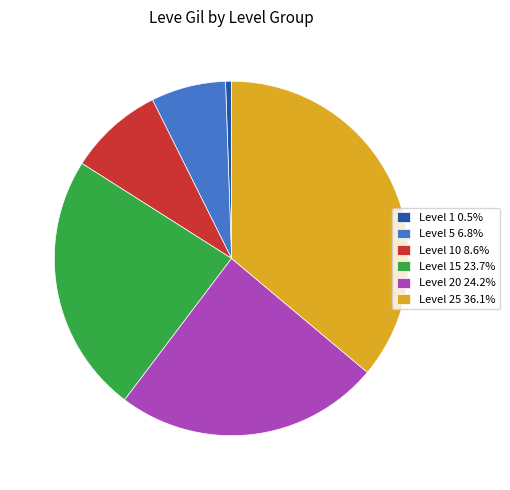

What is the ratio of the value at Level 20 24.2% to the value at Level 5 6.8%?

3.6